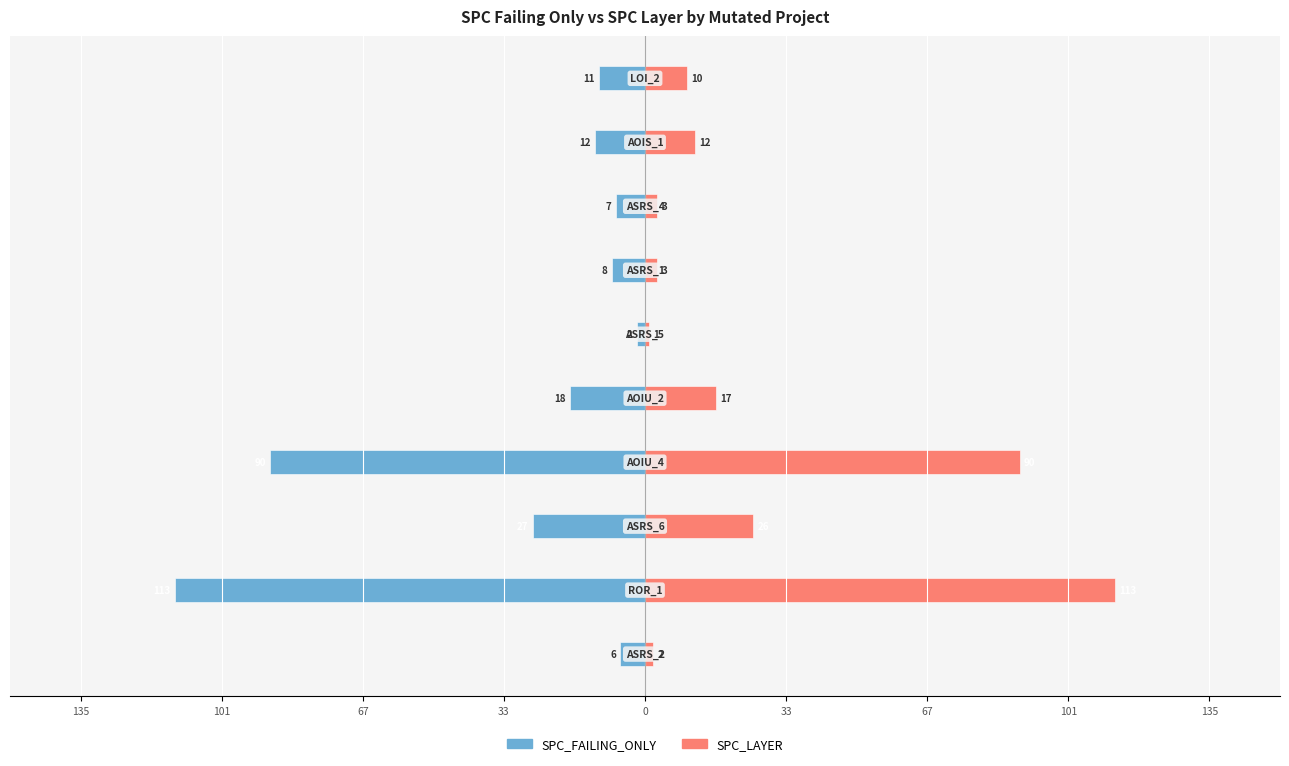

How many bars are there in each group?

2